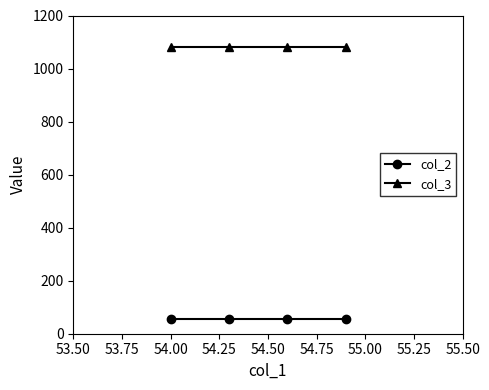

How many distinct data groups are displayed?

2